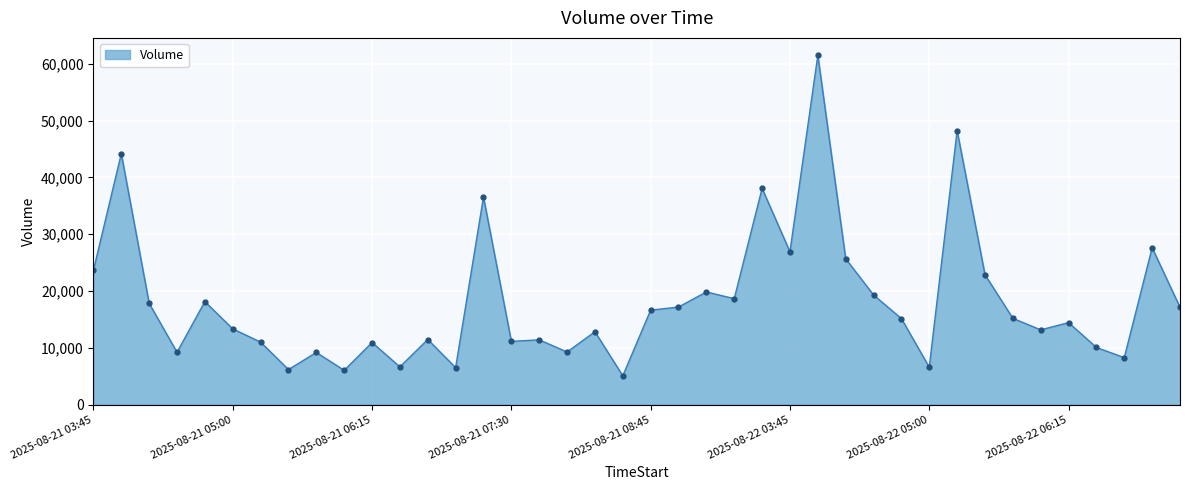

What is the maximum value shown in the chart?

61500